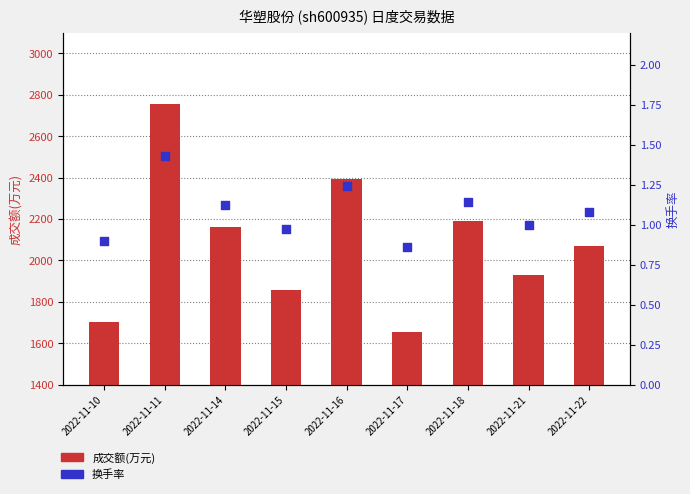

At which category is the sum across all series the highest?

2022-11-11